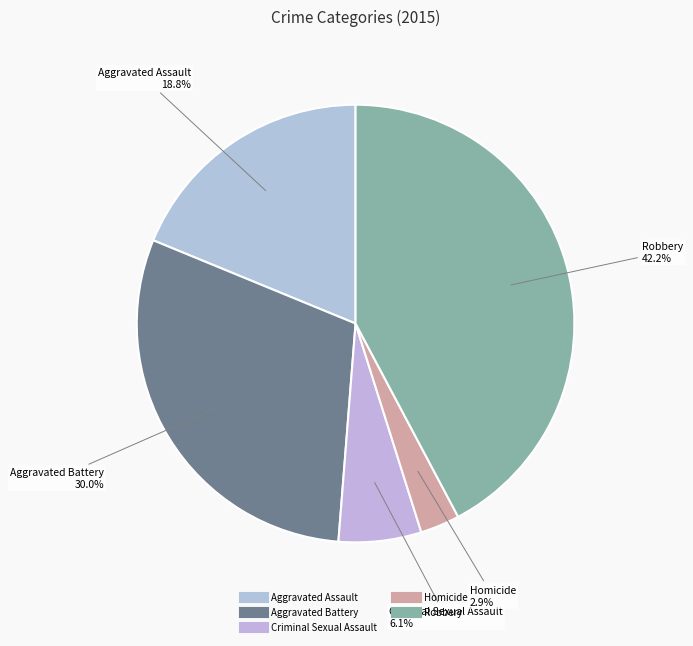

What percentage is NOT represented by Robbery?

57.8%